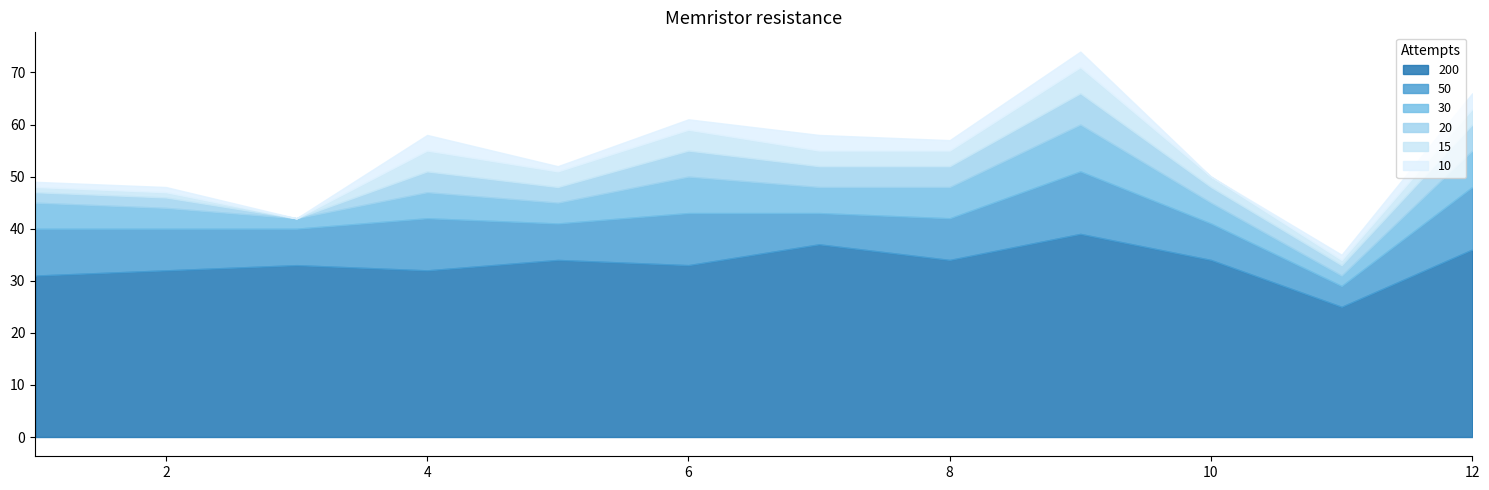

The value of 15 at 1 is 1. True or false?

True